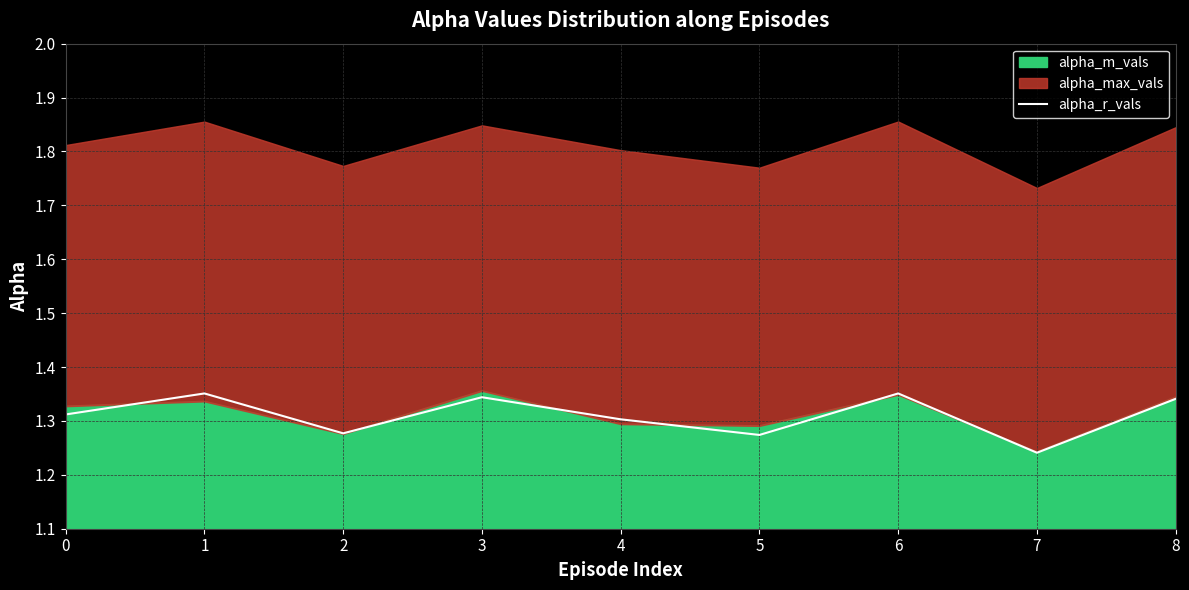

Reading left to right, list all the values displayed in this chart.

0=1.3	1=1.4	2=1.3	3=1.3	4=1.3	5=1.3	6=1.4	7=1.2	8=1.3